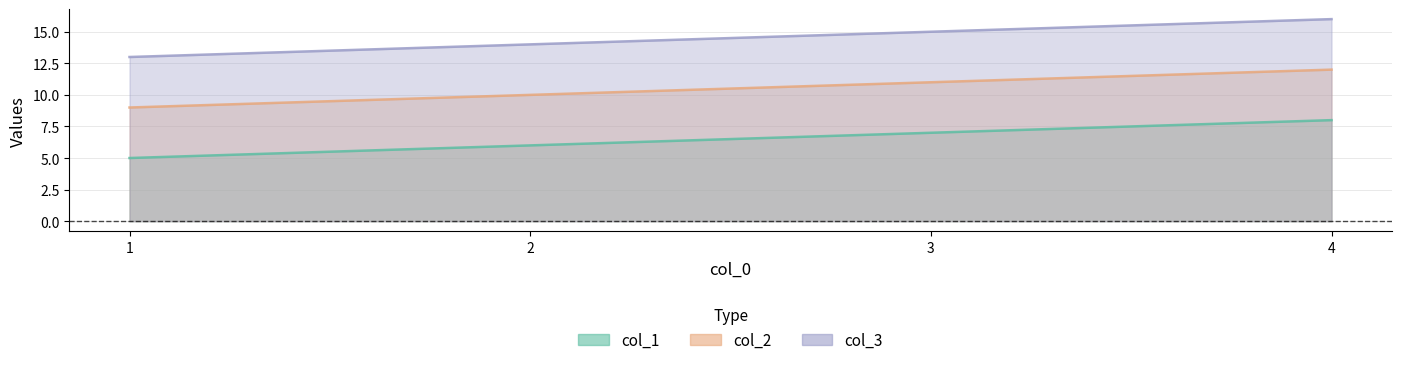

What is the value of the col_1 point at the 3rd from the left?

7